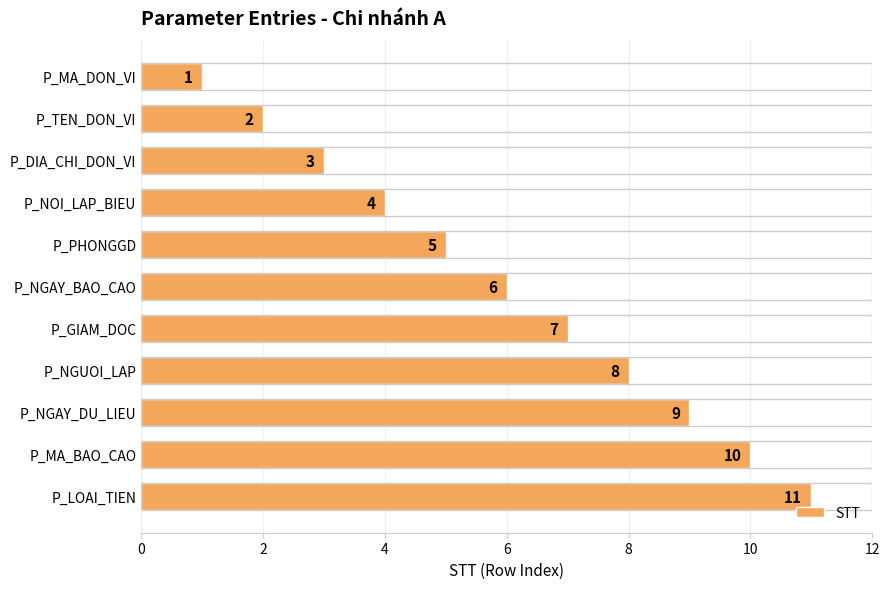

Where is the data nearest to the value 6?

P_NGAY_BAO_CAO